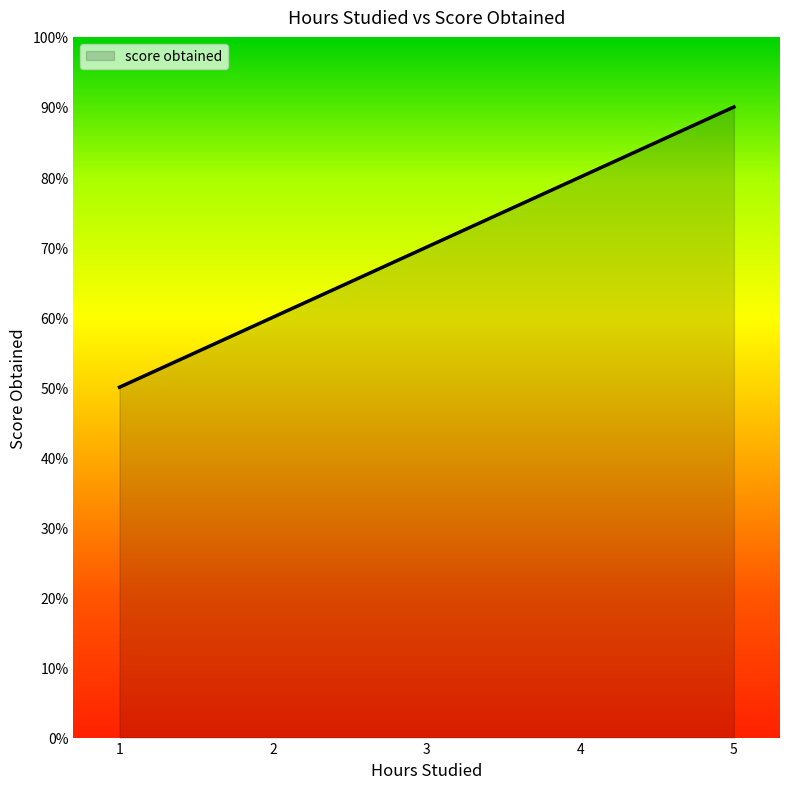

Reading left to right, list all the values displayed in this chart.

50	60	70	80	90